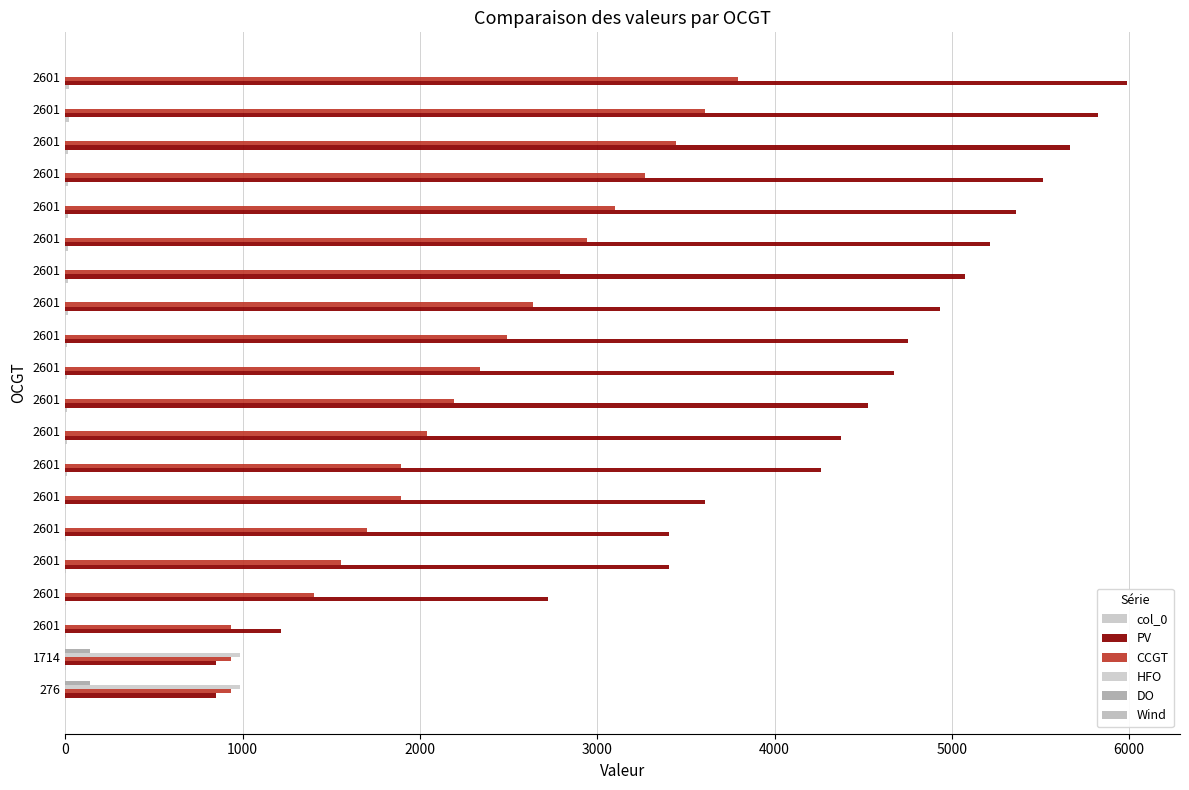

Which series has the largest total across all categories?

PV